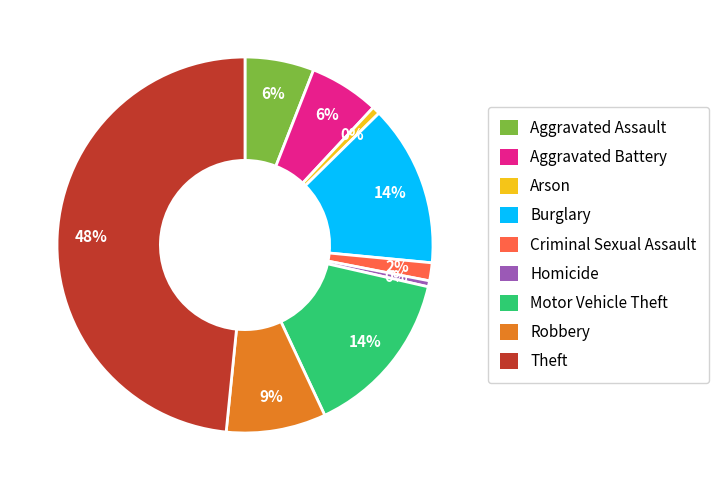

Which slice is the smallest?

Homicide